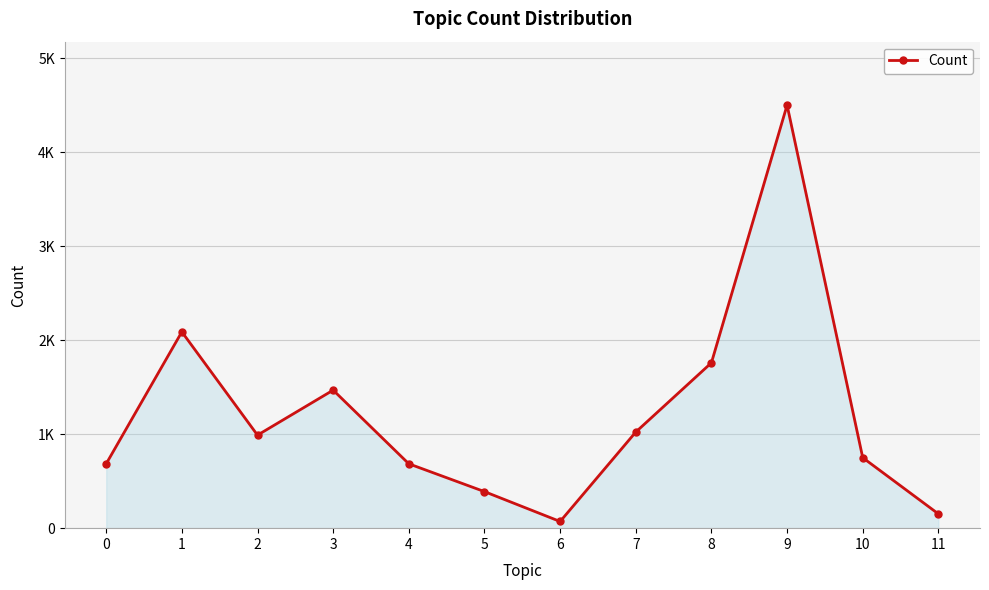

The value at 4 is 685. True or false?

True